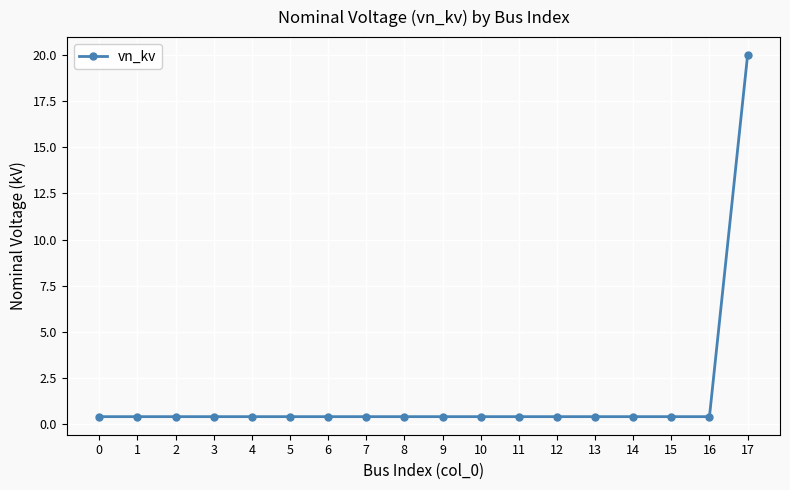

What is the sum of all values?

26.8